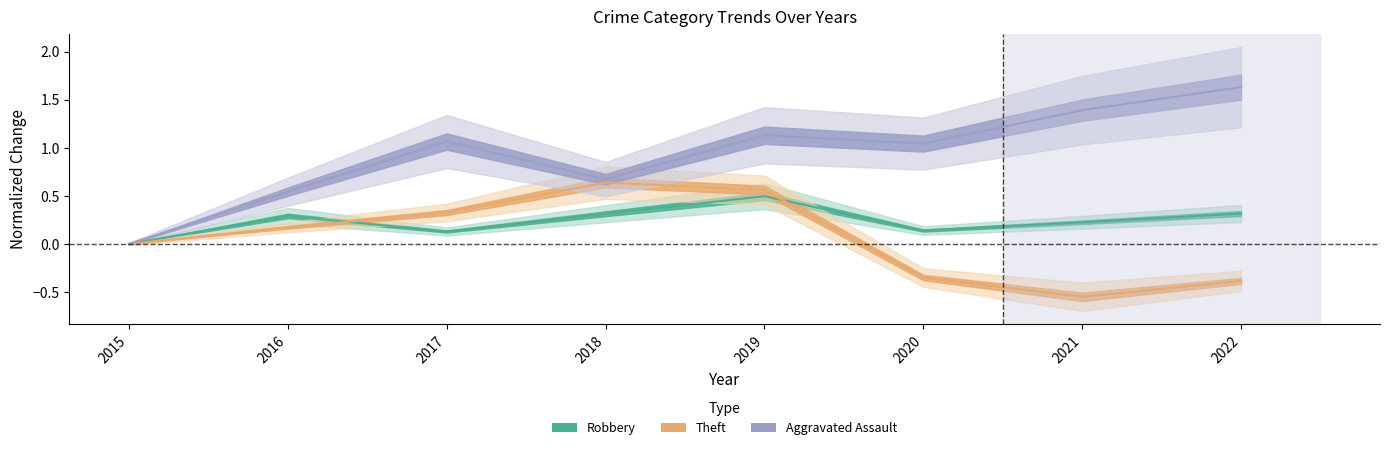

At how many categories does at least one series exceed 1?

5